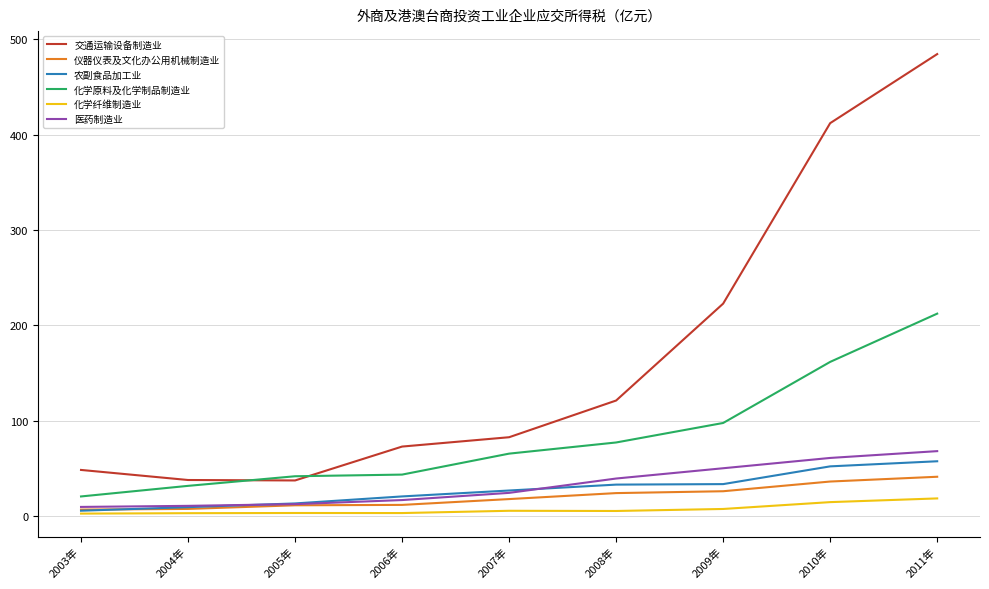

What is the sum of the 仪器仪表及文化办公用机械制造业 values at 2005年 and 2003年?

18.1